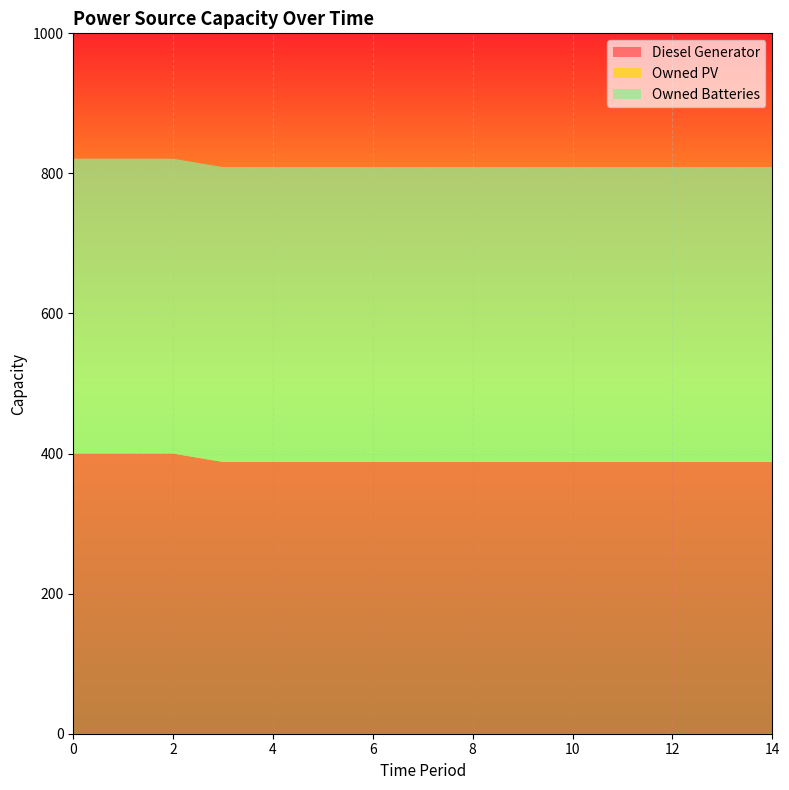

Reading left to right, what are all the values shown in this chart?

Diesel Generator: 0=400	1=400	2=400	3=388	4=388	5=388	6=388	7=388	8=388	9=388	10=388	11=388	12=388	13=388	14=388
Owned PV: 0=0	1=0	2=0	3=0	4=0	5=0	6=0	7=0	8=0	9=0	10=0	11=0	12=0	13=0	14=0
Owned Batteries: 0=421	1=421	2=421	3=421	4=421	5=421	6=421	7=421	8=421	9=421	10=421	11=421	12=421	13=421	14=421